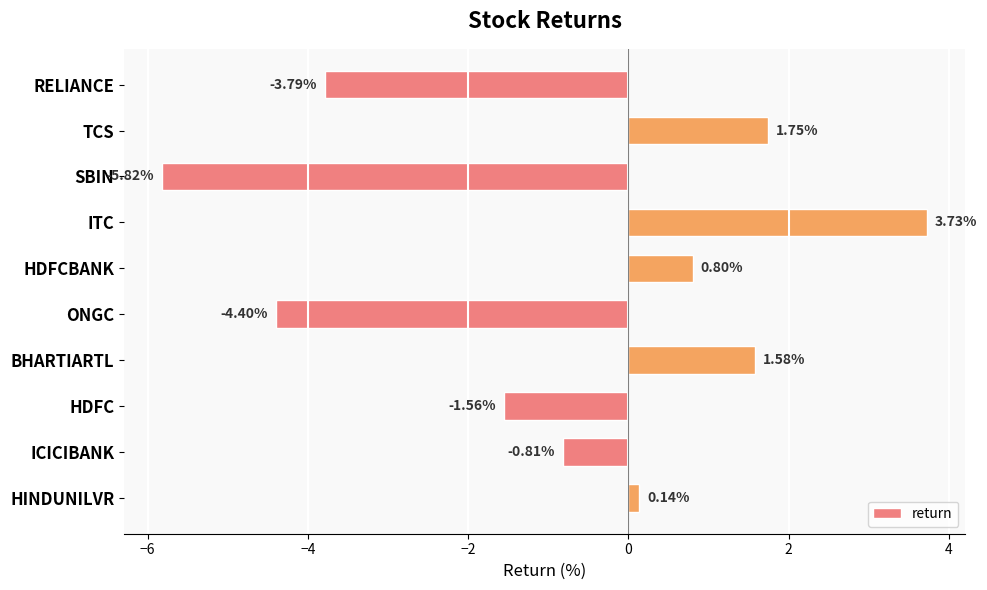

Rank the categories by value from highest to lowest.

ITC, TCS, BHARTIARTL, HDFCBANK, HINDUNILVR, ICICIBANK, HDFC, RELIANCE, ONGC, SBIN